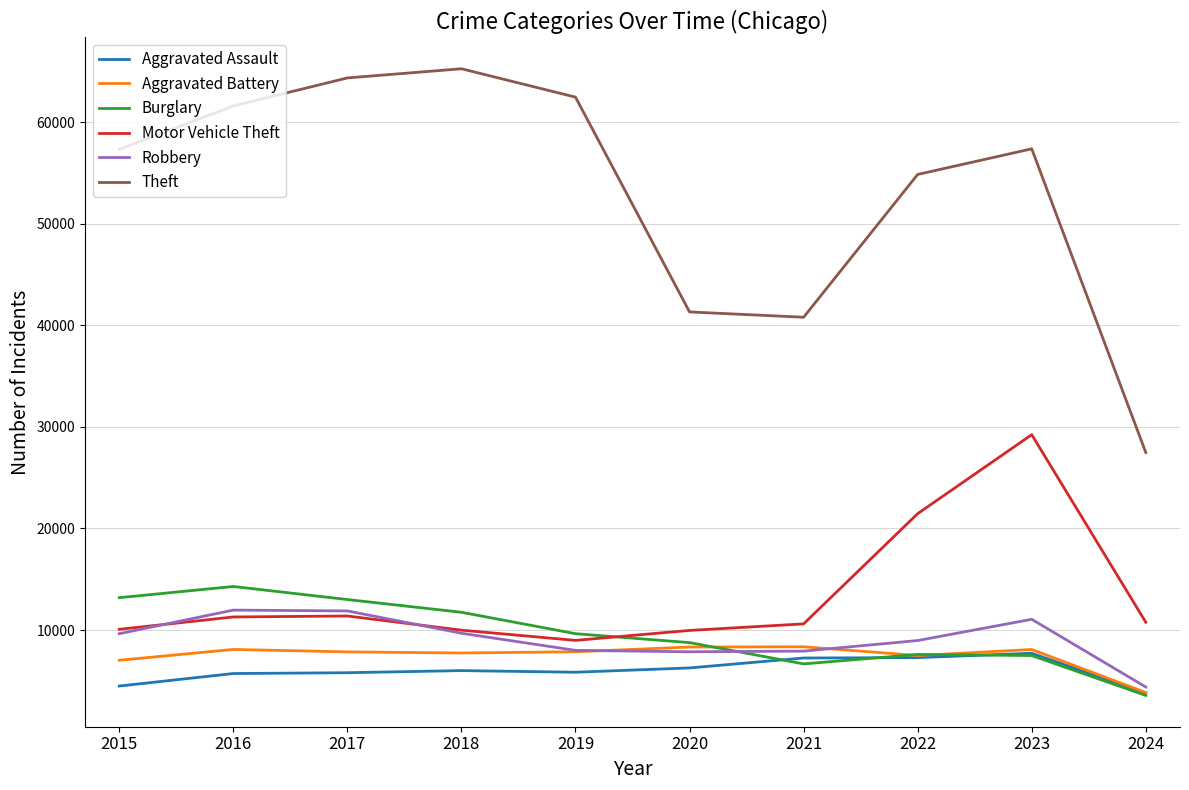

True or false: Aggravated Assault and Motor Vehicle Theft cross at least once.

False